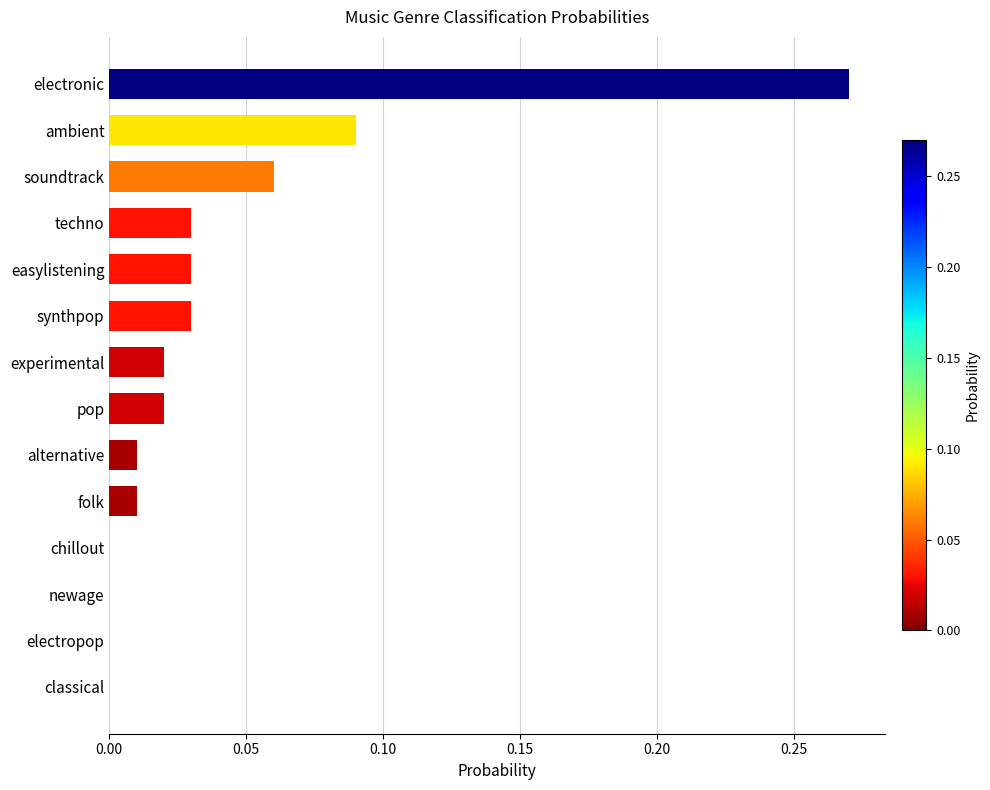

Between techno and newage, which is larger?

techno